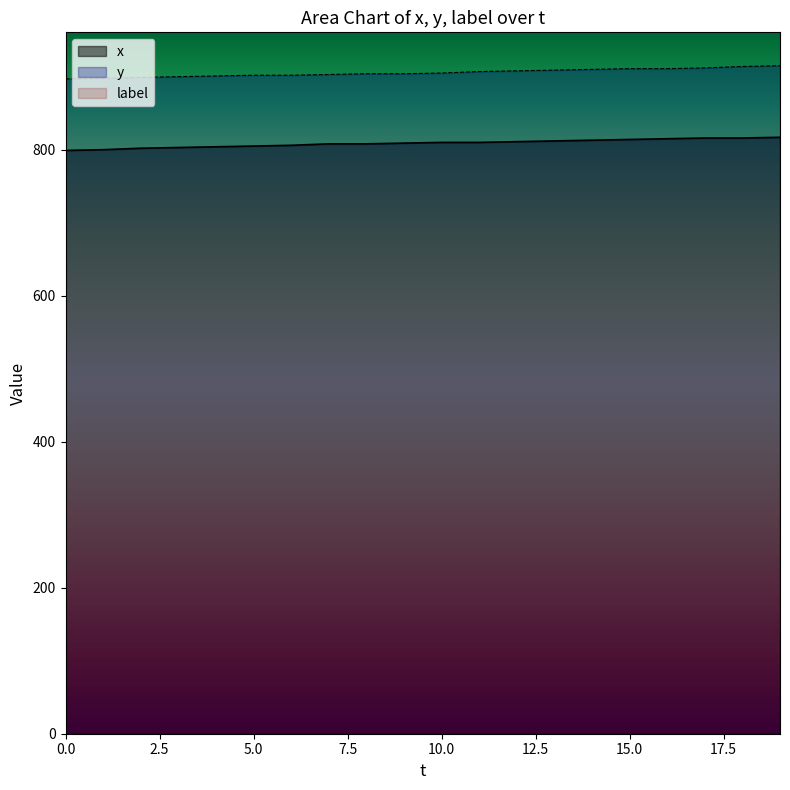

What is the difference between the maximum and second lowest values in the x series?

17